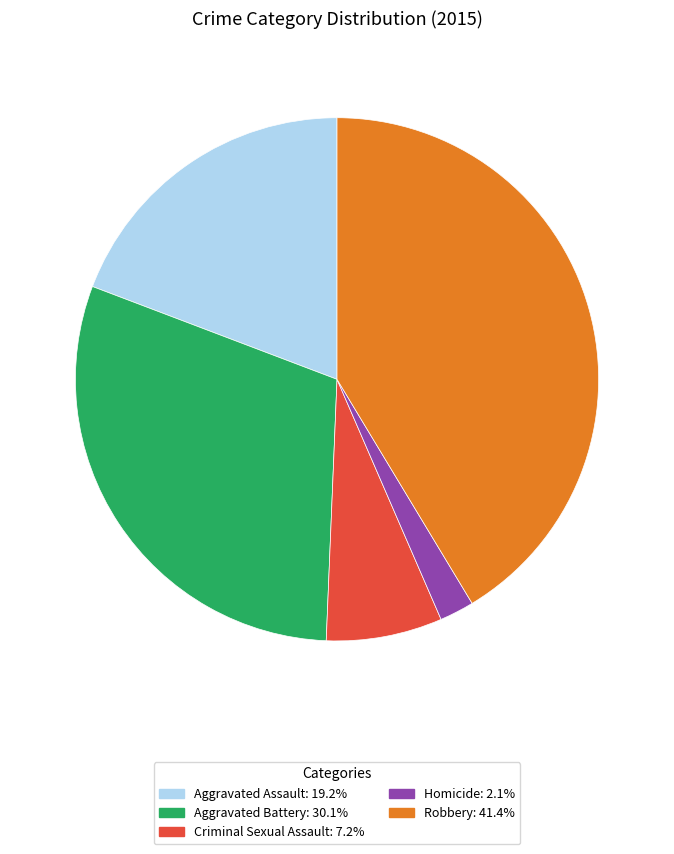

What is the ratio of the value at Robbery to the value at Homicide?

19.4